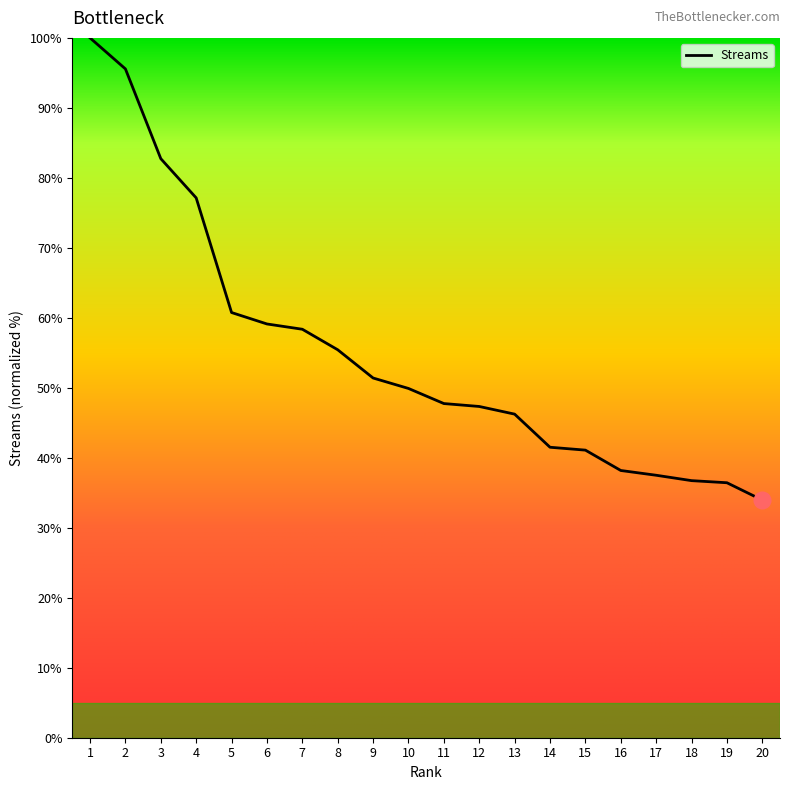

True or false: the data shows 38.4 at 4.

False